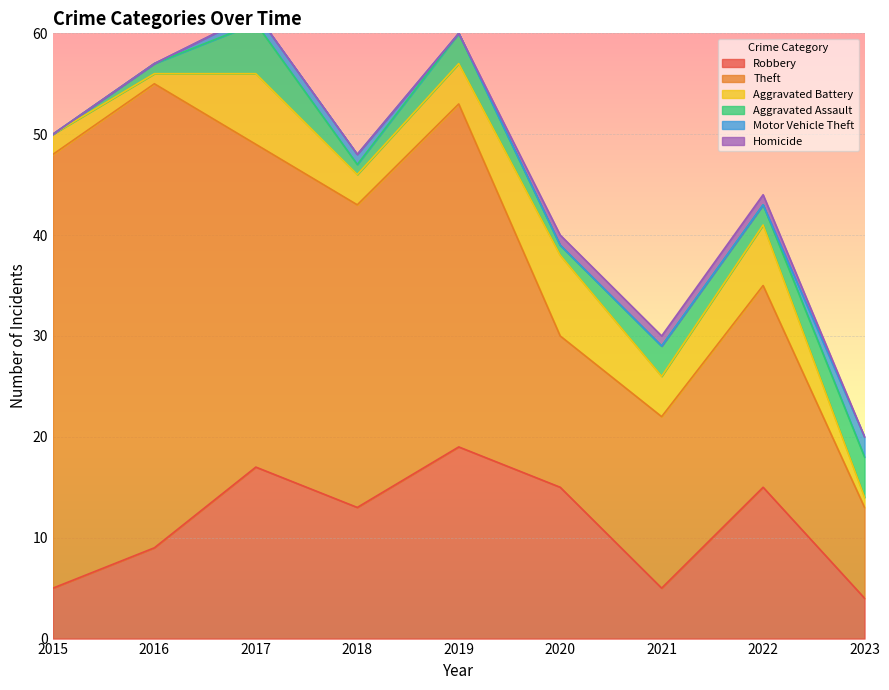

Is it true that Robbery equals 9 at 2016?

True